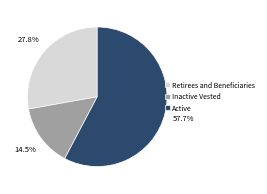

Between Inactive Vested and Retirees and Beneficiaries, which is larger?

Retirees and Beneficiaries